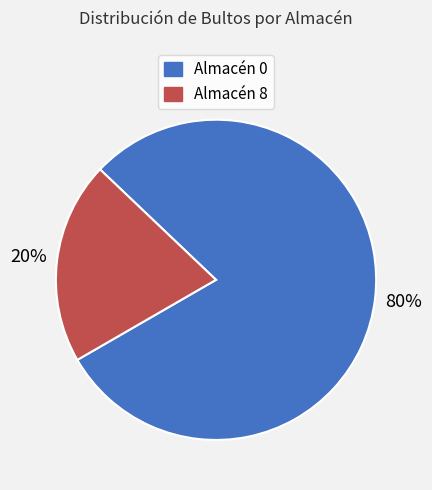

What percentage is the Almacén 8 slice, to the nearest percent?

20%